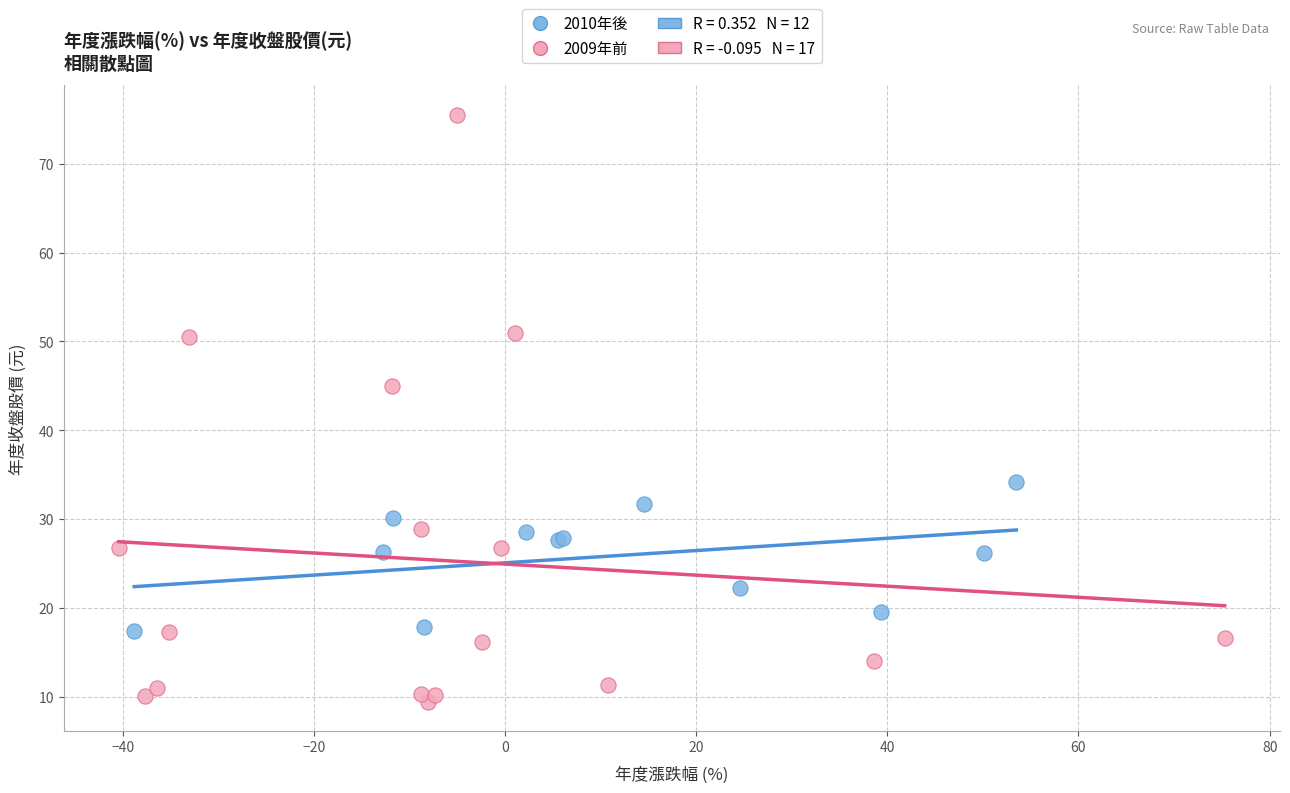

Which series has the largest Y range (max minus min)?

2009年前